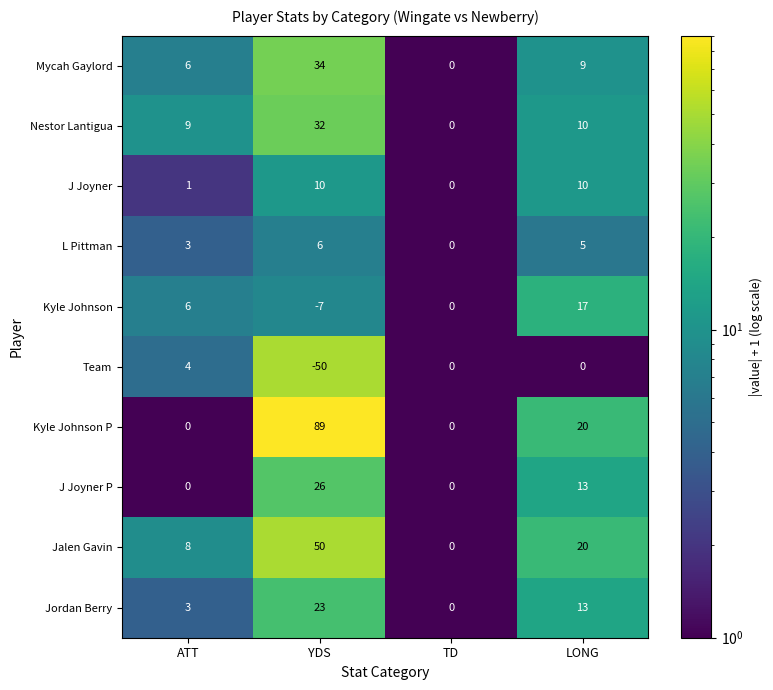

Which series has the widest spread of values?

Kyle Johnson P